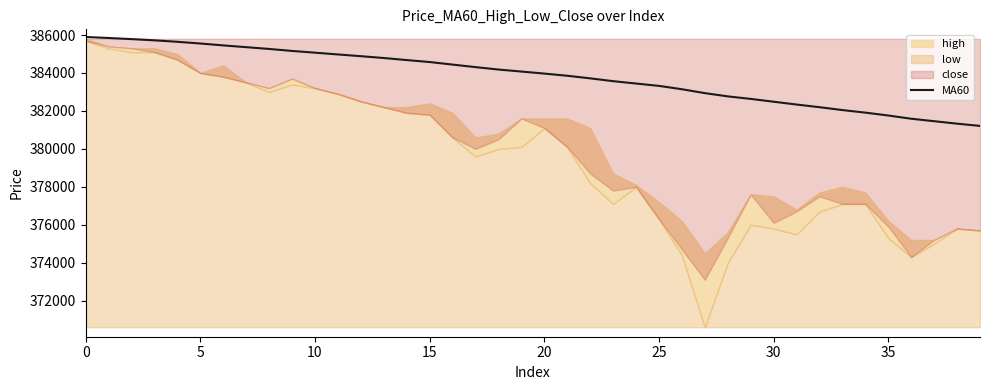

What is the lowest value of the MA60 series?

381210.0